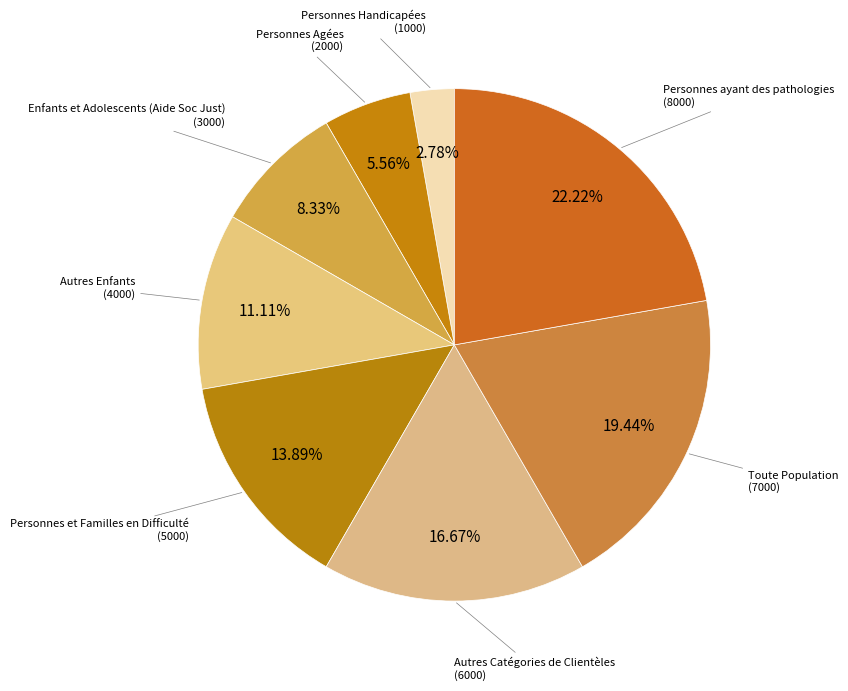

How many segments does this pie chart have?

8